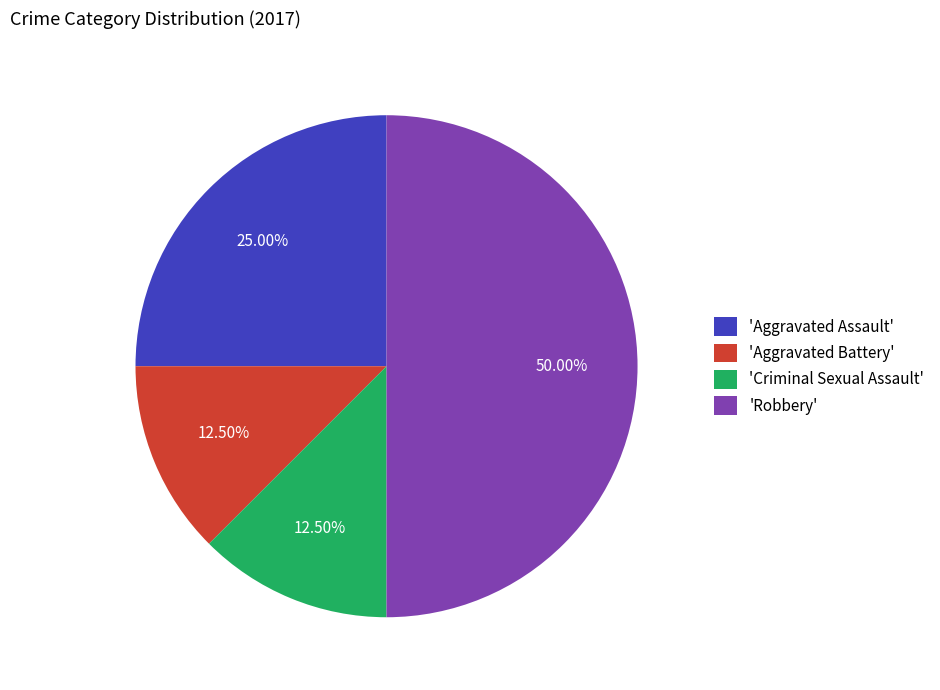

Approximately how many times larger is the value at 'Aggravated Assault' compared to 'Criminal Sexual Assault'?

2.0